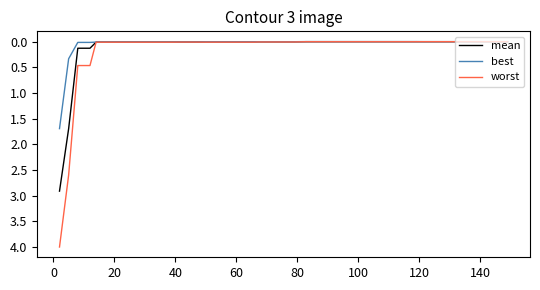

What is the average value of the mean series?

0.1